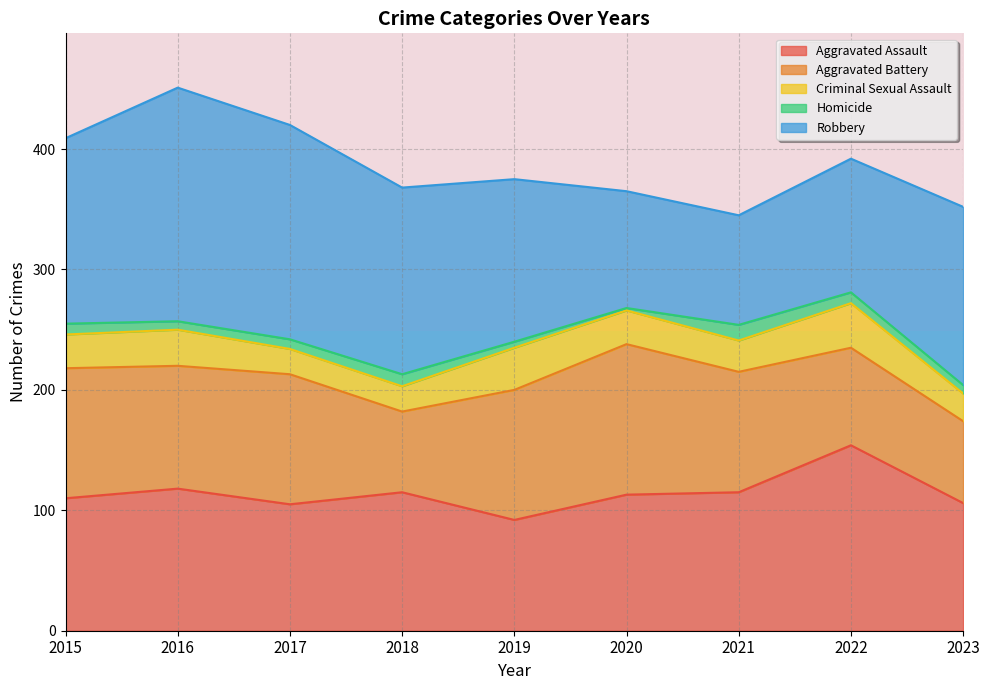

The Aggravated Assault series shows 157 at 2023. True or false?

False